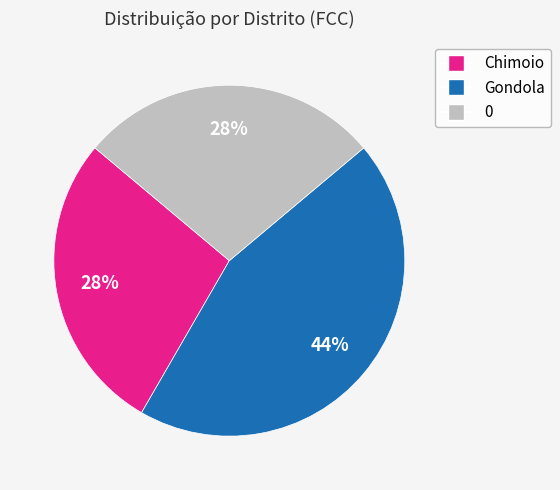

To the nearest percent, what is the average slice percentage?

33%